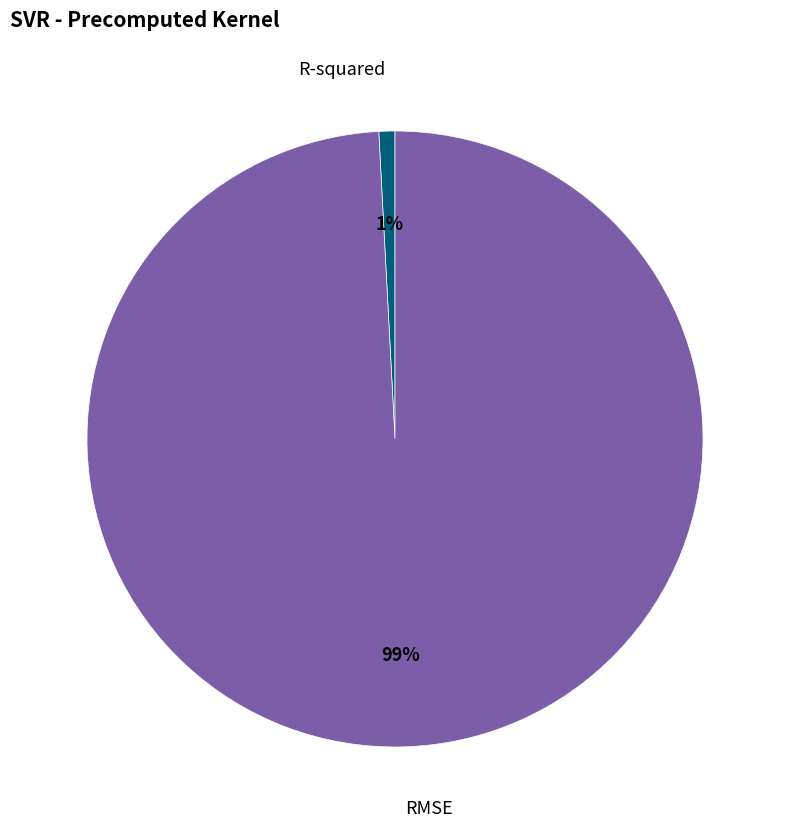

Which category accounts for the majority?

RMSE